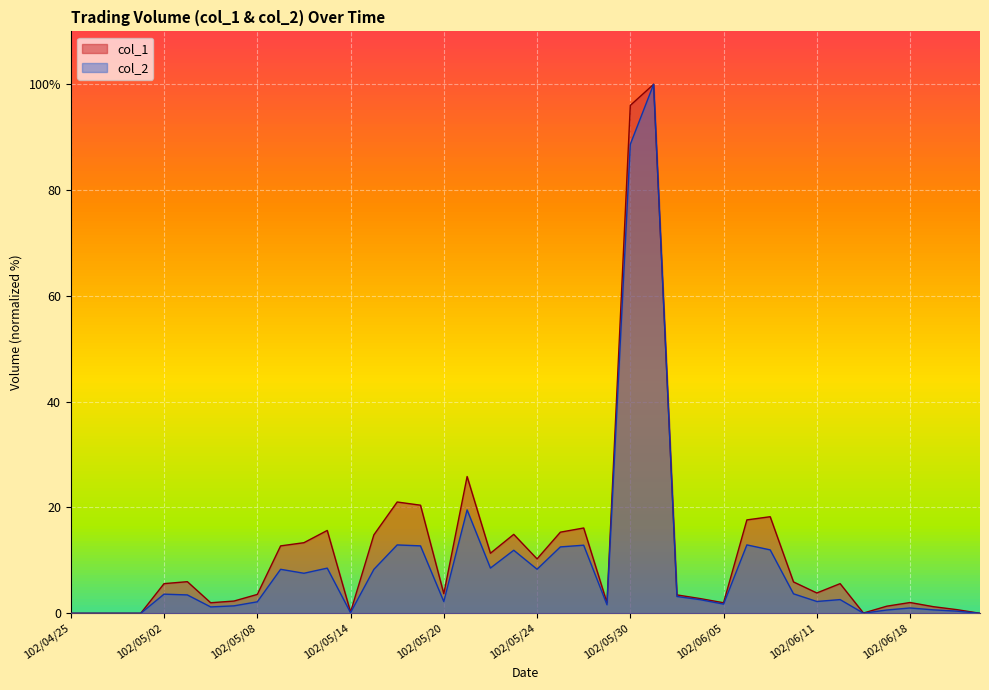

How many data points in col_2 are less than 3?

20